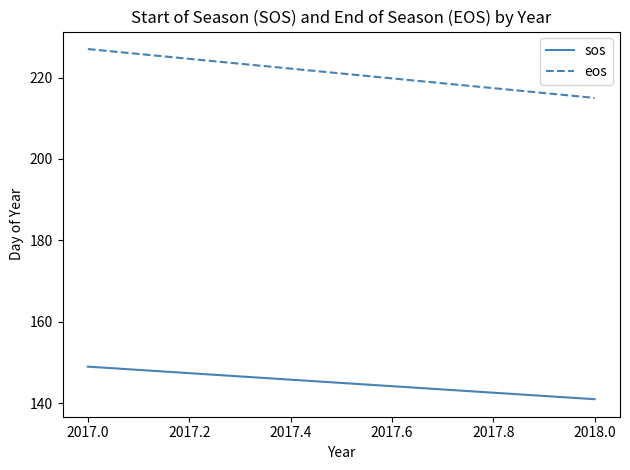

Rank the series by their average value, from highest to lowest.

eos, sos